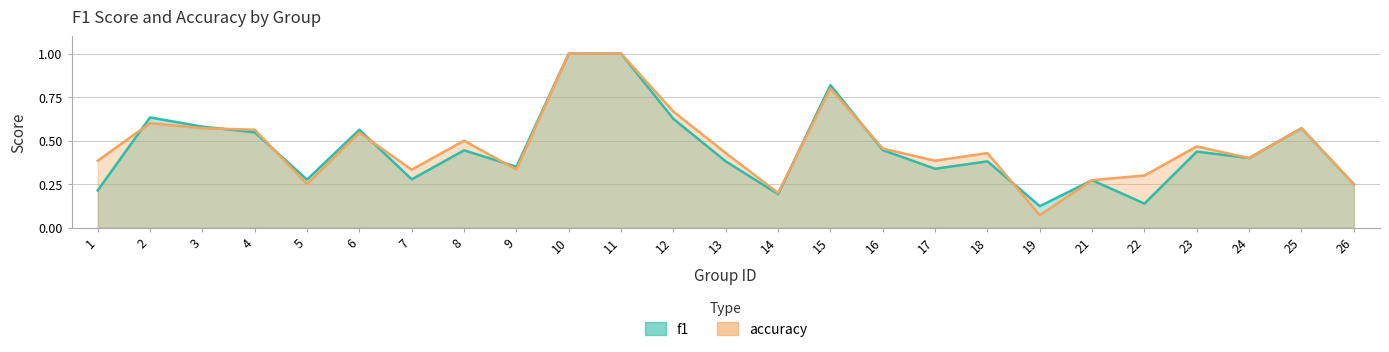

Where do accuracy and f1 first cross each other?

1 and 2